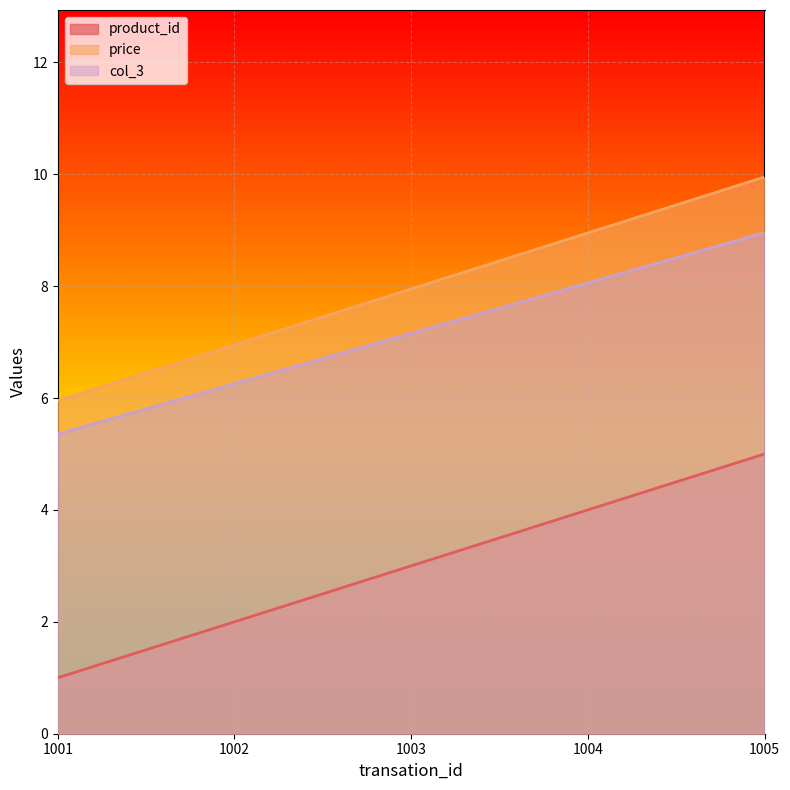

What is the average value of the product_id series?

3.0